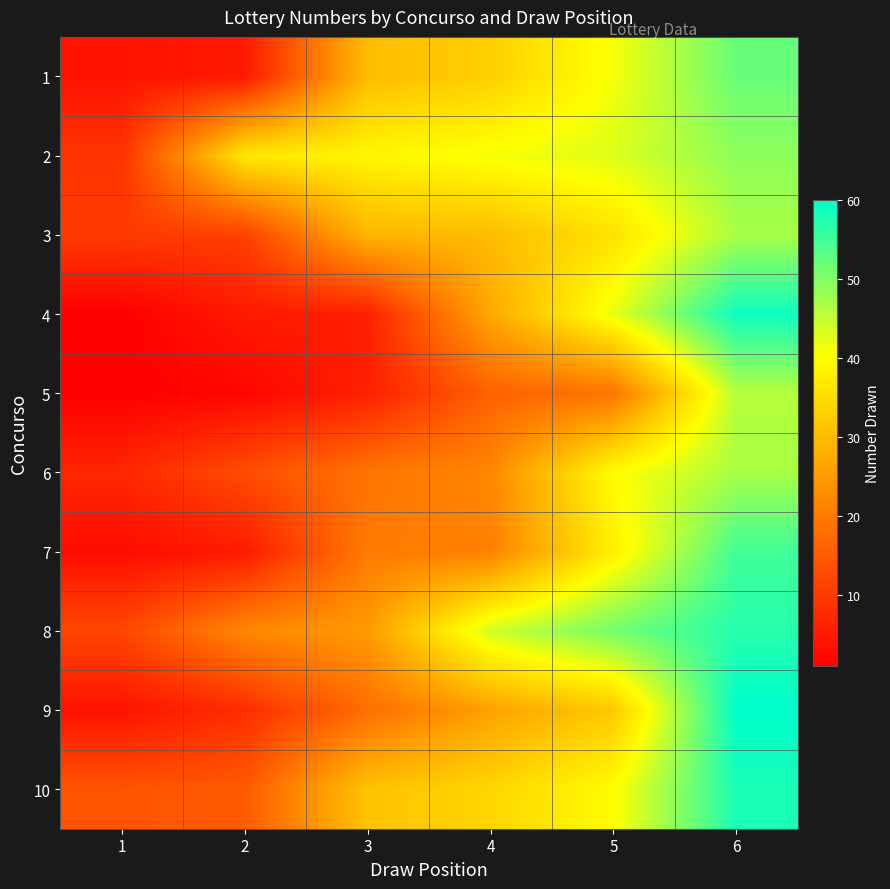

At which category is the sum across all series the highest?

6